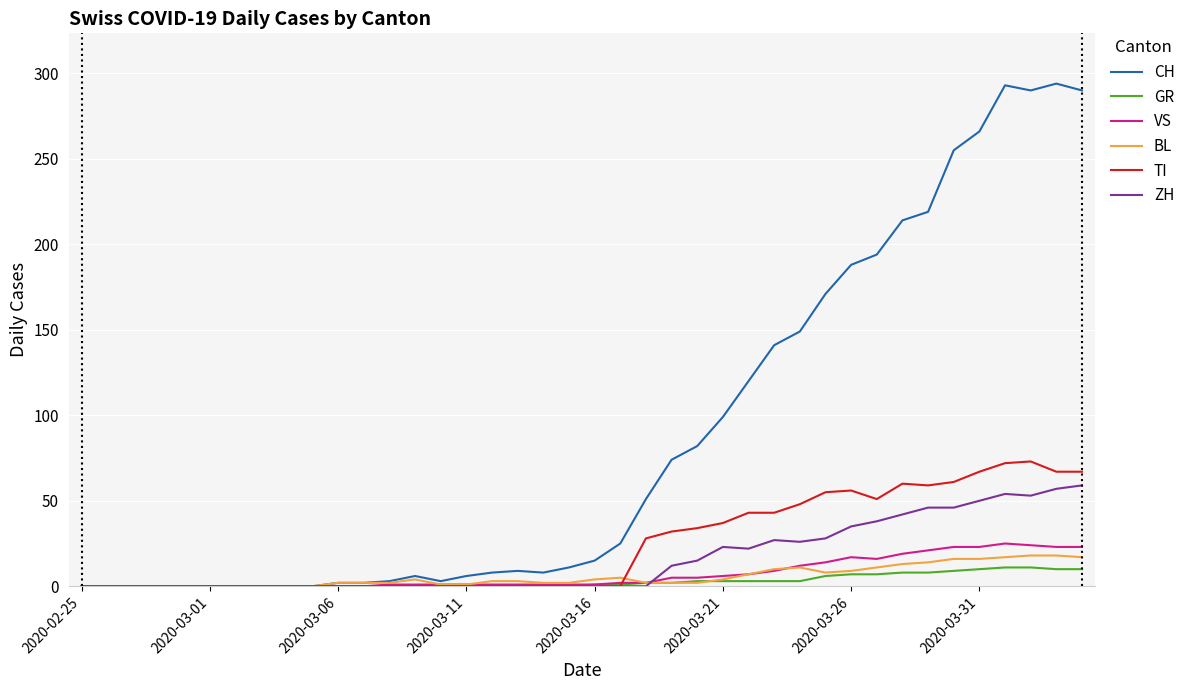

Which series has the largest total across all categories?

CH